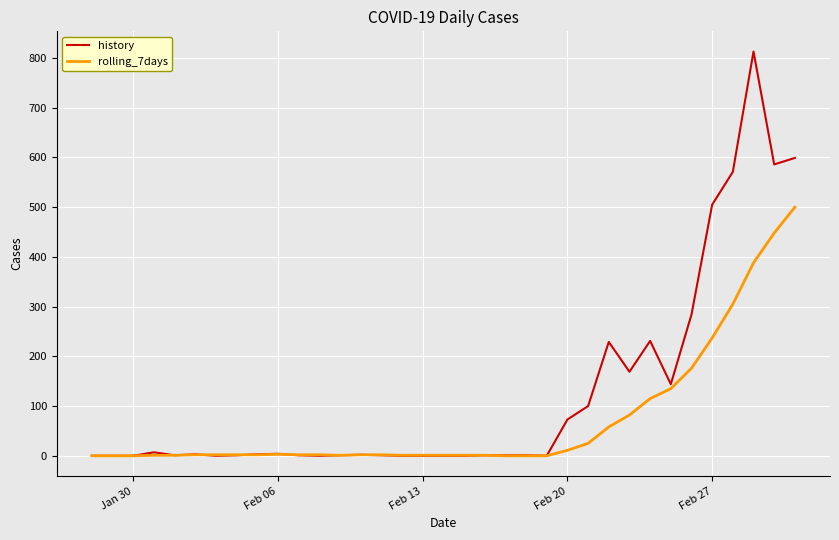

What are all the series names shown in the legend?

history, rolling_7days